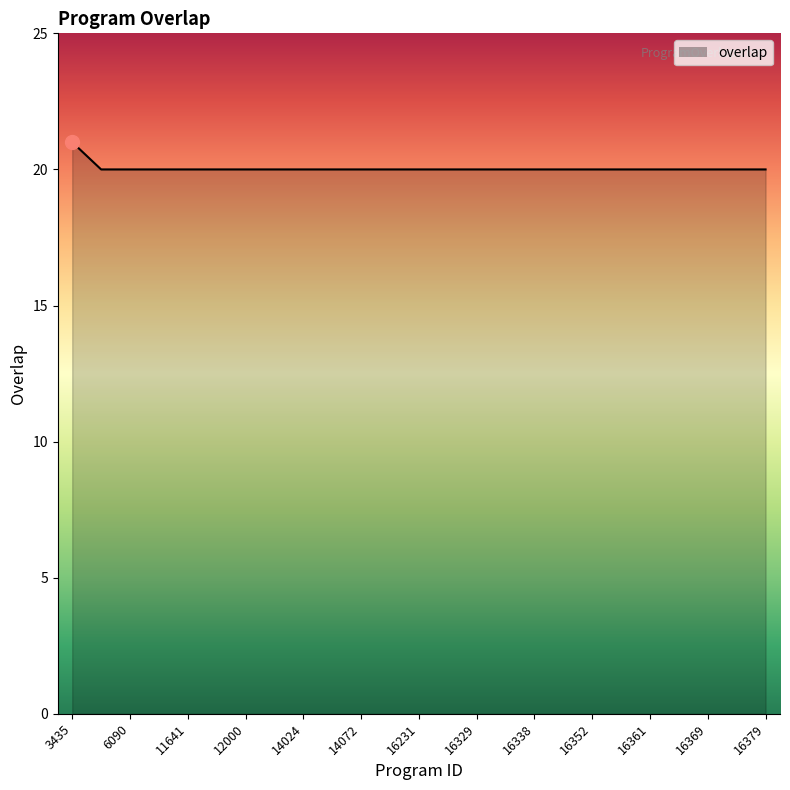

What is the greatest value displayed?

21